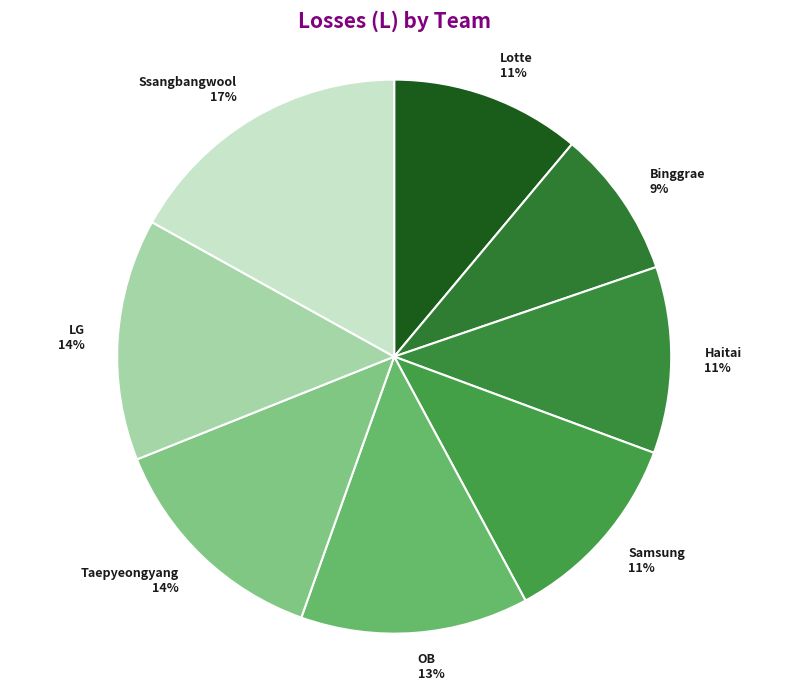

How many slices are in this pie chart?

8